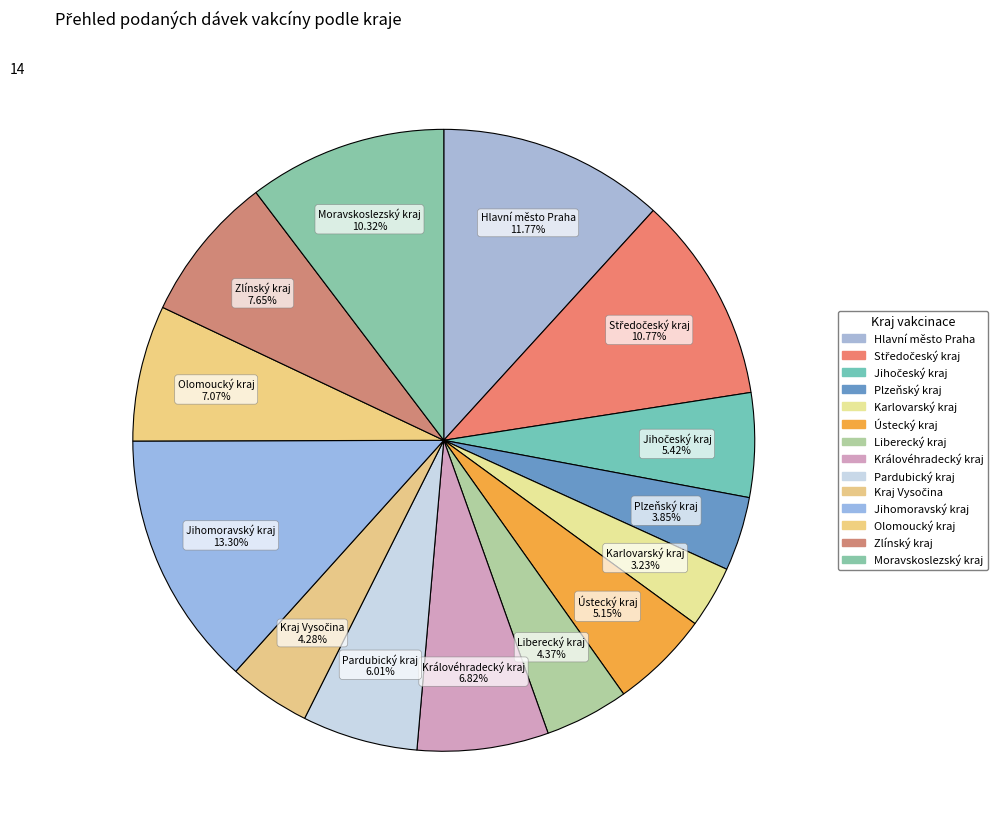

How many slices are in this pie chart?

14